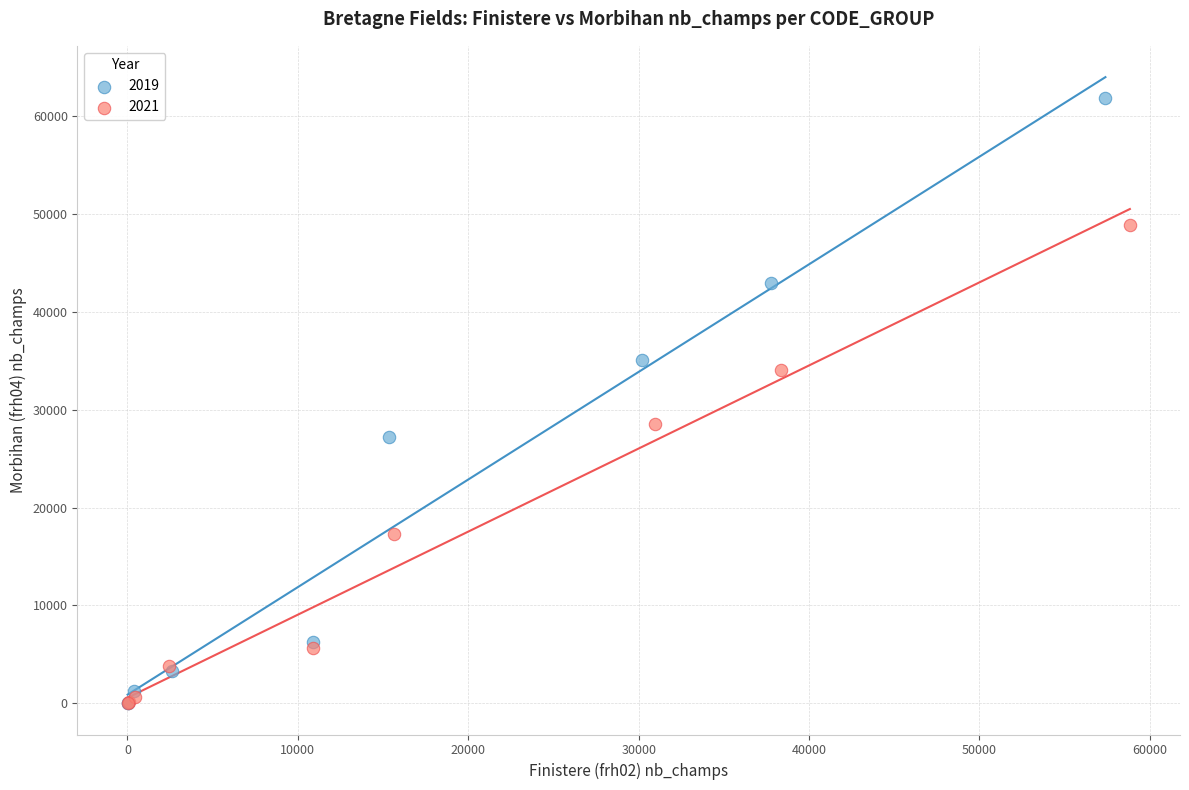

Which series reaches the maximum Y coordinate?

2019